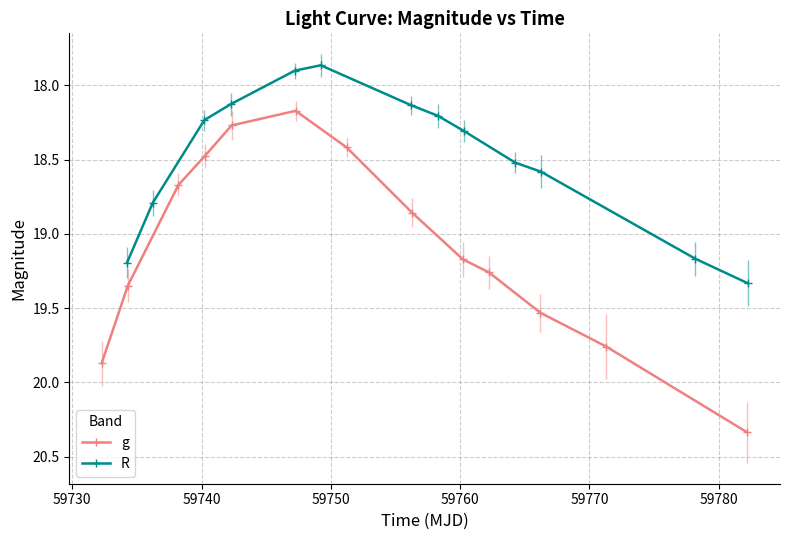

What is the value of the R point at the 10th from the left?

18.5